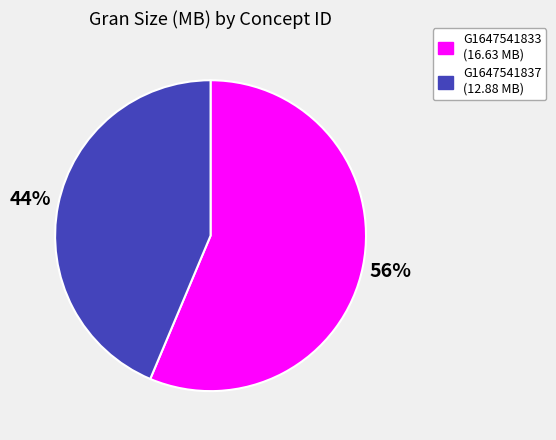

To the nearest percent, what is the average slice percentage?

50%